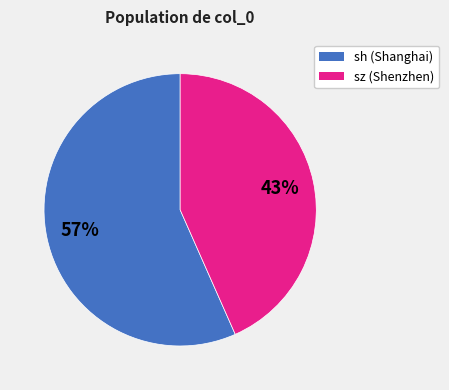

Is there a majority slice in this chart?

Yes